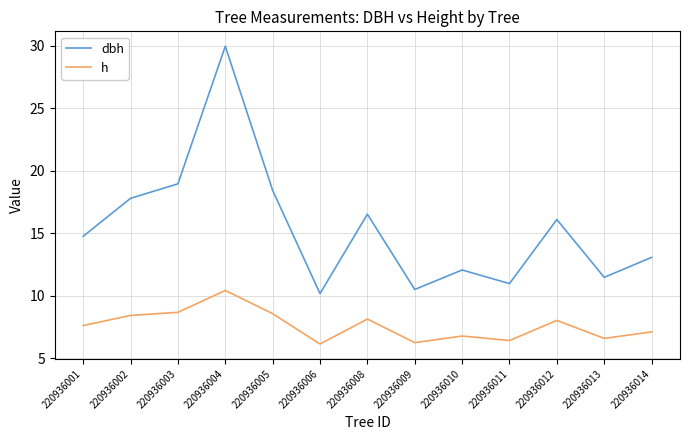

What is the difference between the highest and lowest values at 220936002?

9.4